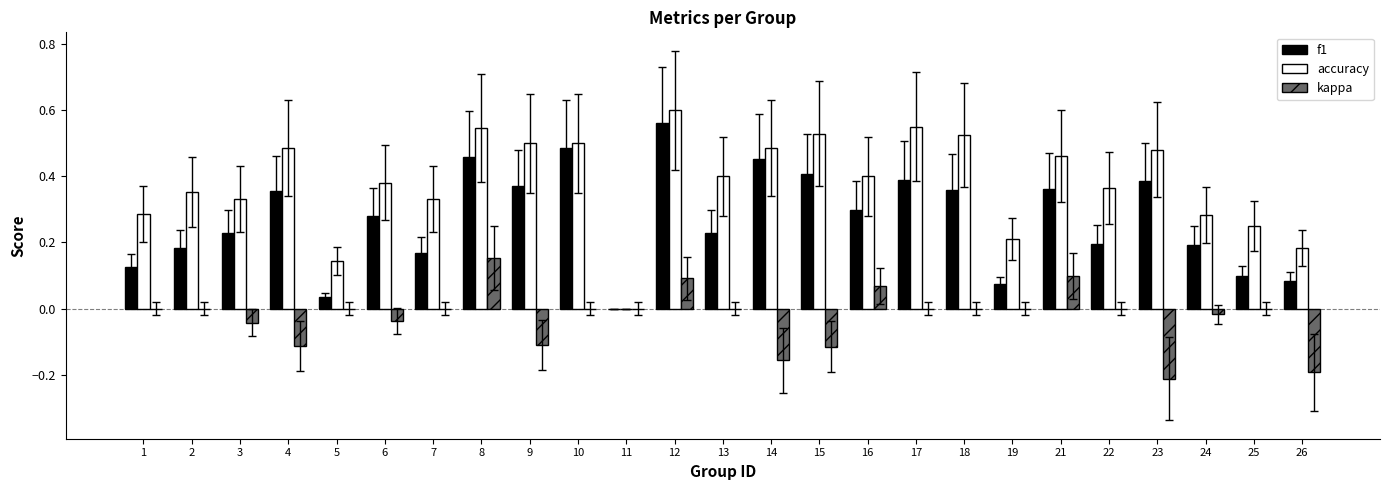

At which category is the sum across all series the highest?

12